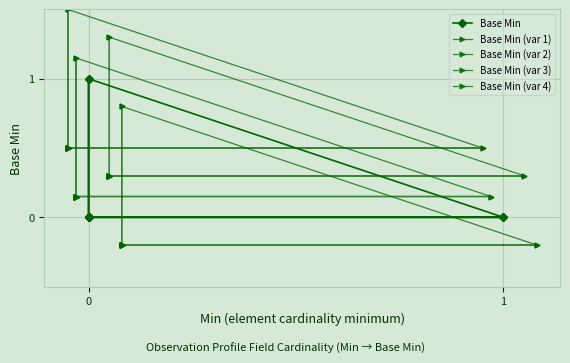

The value of Base Min (var 3) at 1 is -0.3. True or false?

False